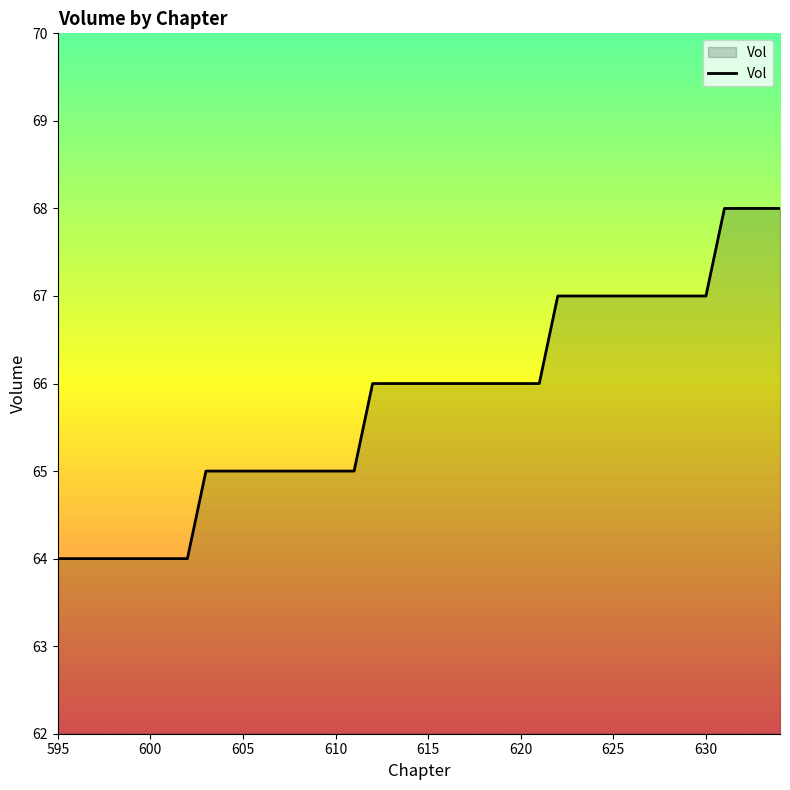

What is the minimum value shown in the chart?

64